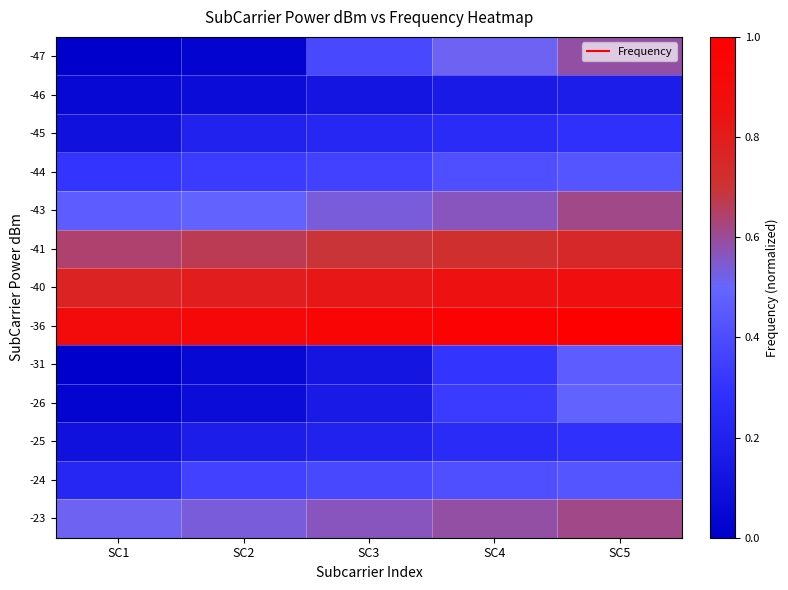

Between SC2 and SC1, which is larger?

SC2